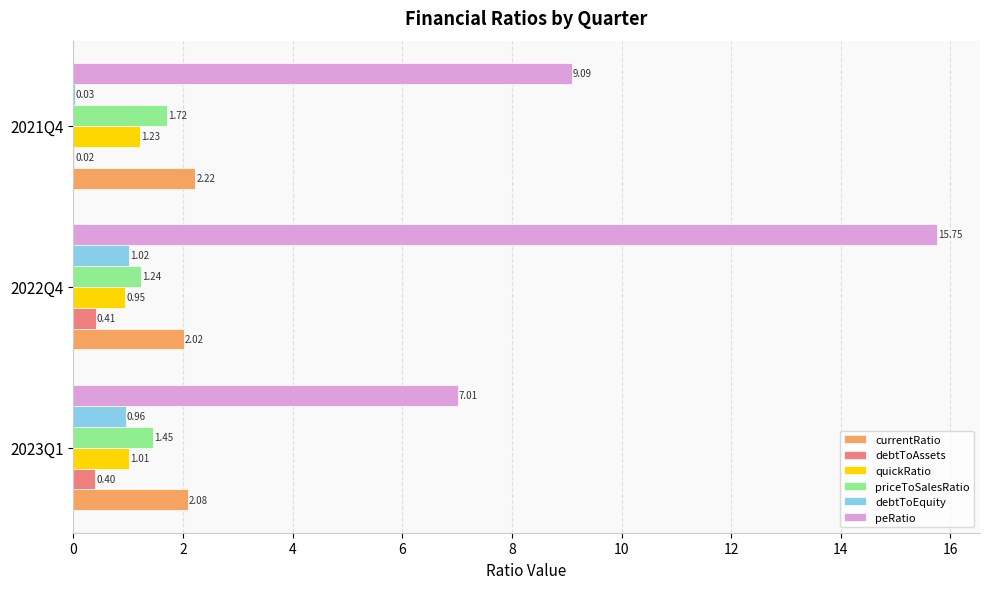

What is the sum of the priceToSalesRatio values at 2021Q4 and 2023Q1?

3.2